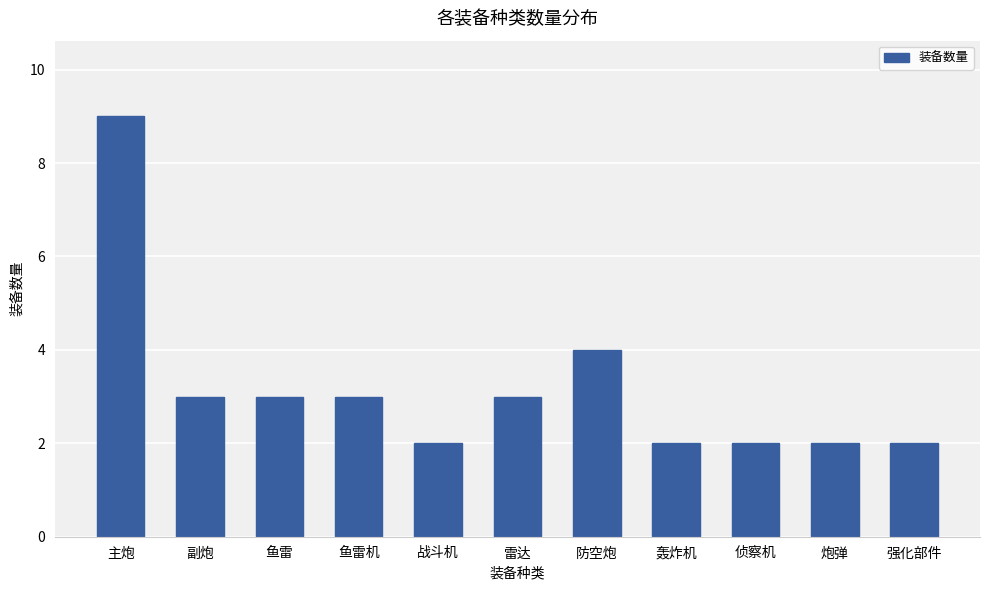

Approximately how many times larger is the value at 鱼雷机 compared to 副炮?

1.0